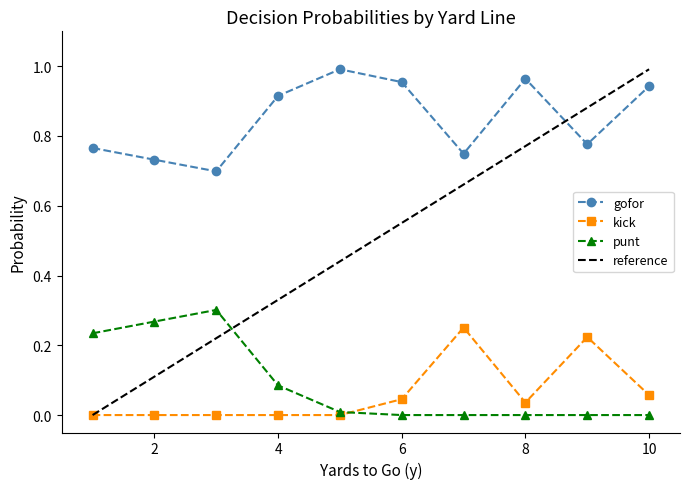

In gofor, how many points are lower than both neighbors (excluding endpoints)?

3